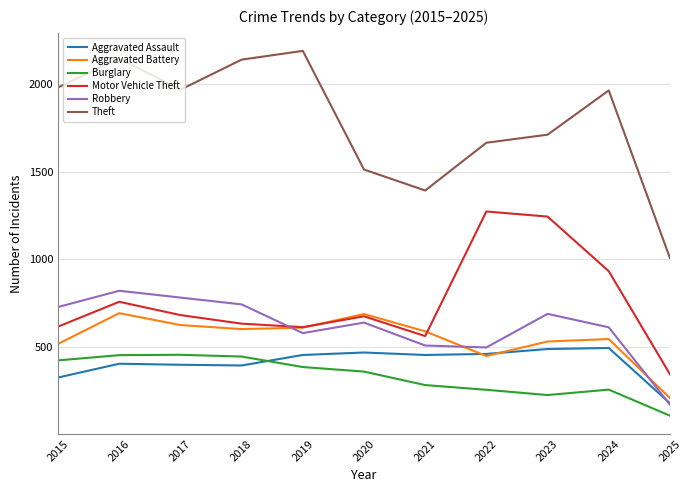

Which category has the highest value in the Motor Vehicle Theft series?

2022